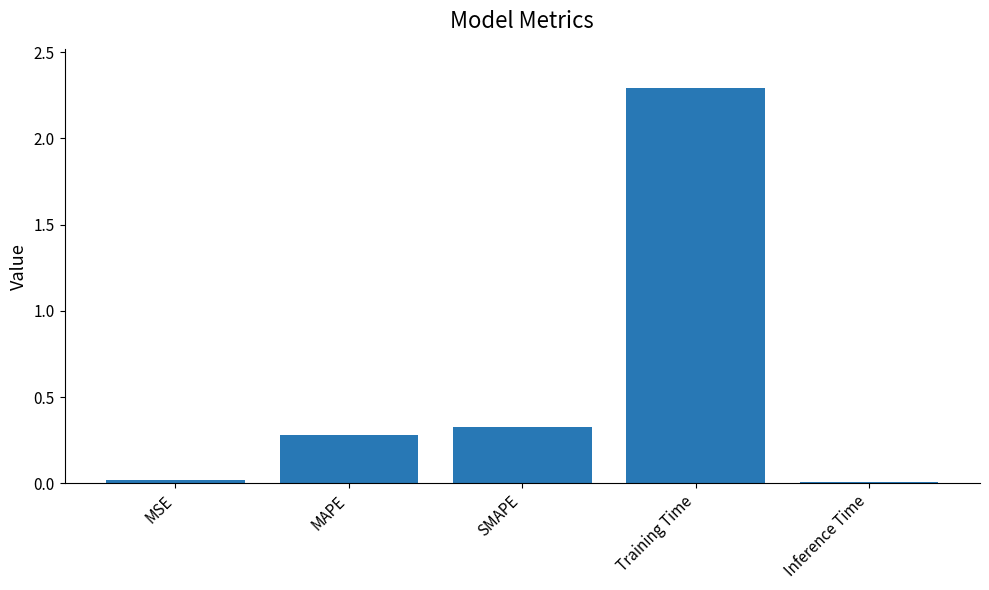

The chart shows a value of 0.3 at MAPE. True or false?

True